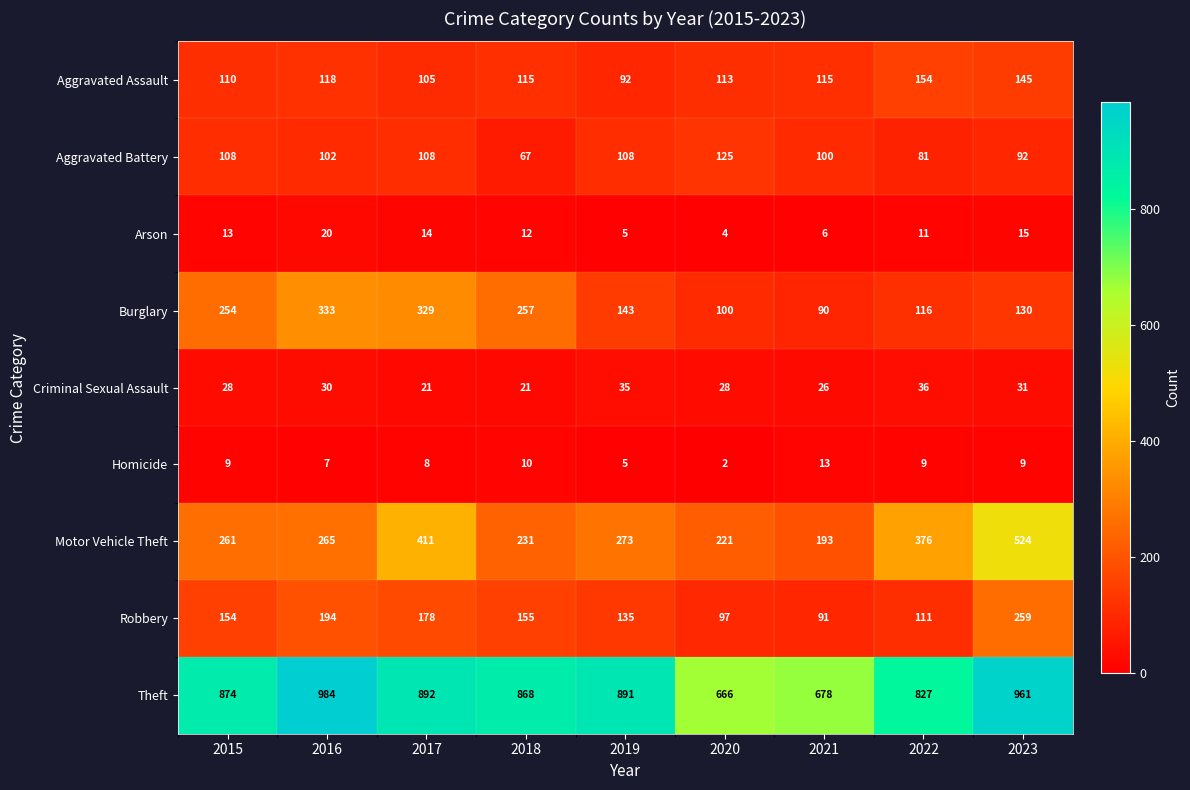

List the series in order of their peak value, highest first.

Theft, Motor Vehicle Theft, Burglary, Robbery, Aggravated Assault, Aggravated Battery, Criminal Sexual Assault, Arson, Homicide